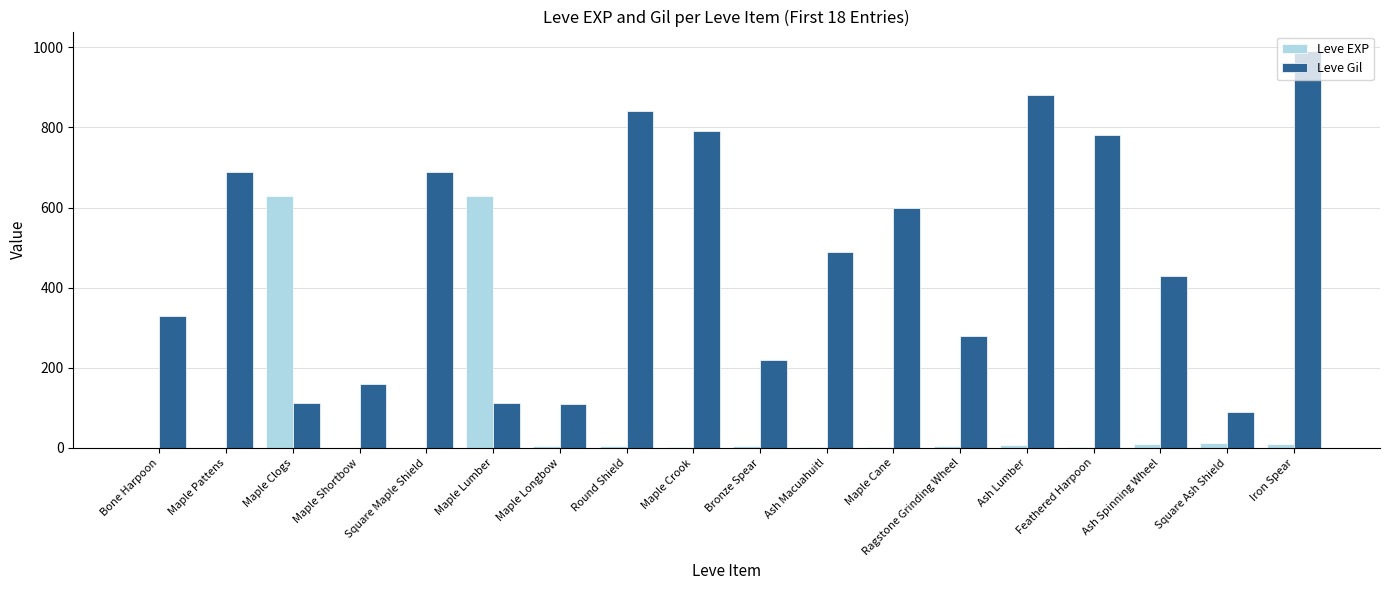

What is the maximum value for Leve Gil?

990